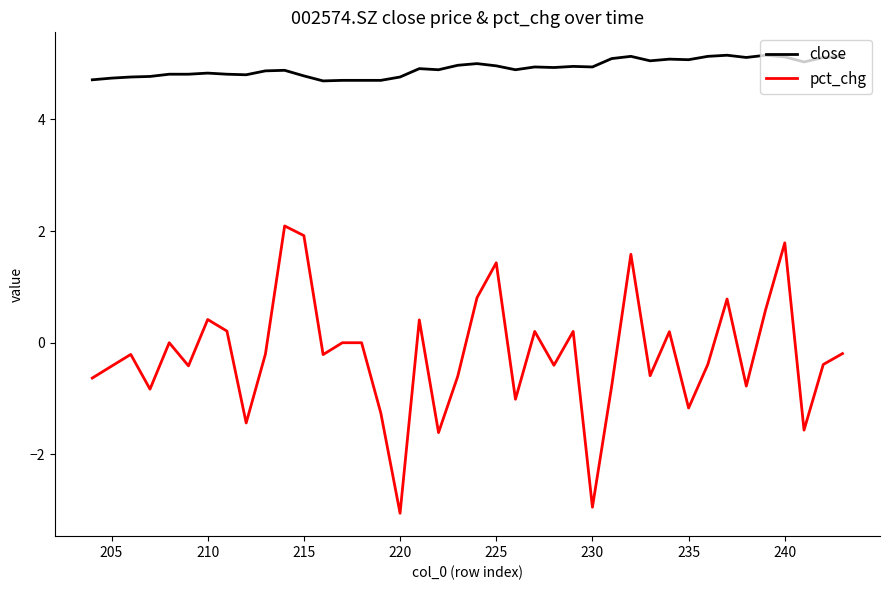

What is the minimum value shown in the chart?

-3.1